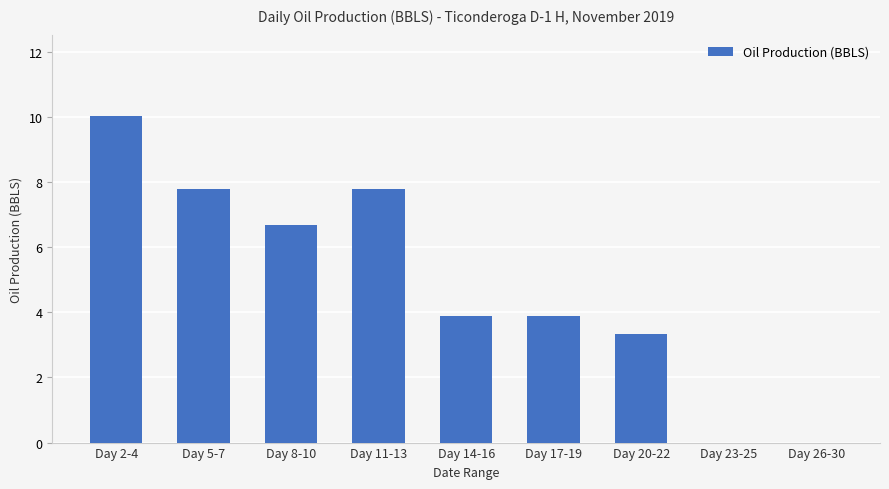

What is the greatest value displayed?

10.0